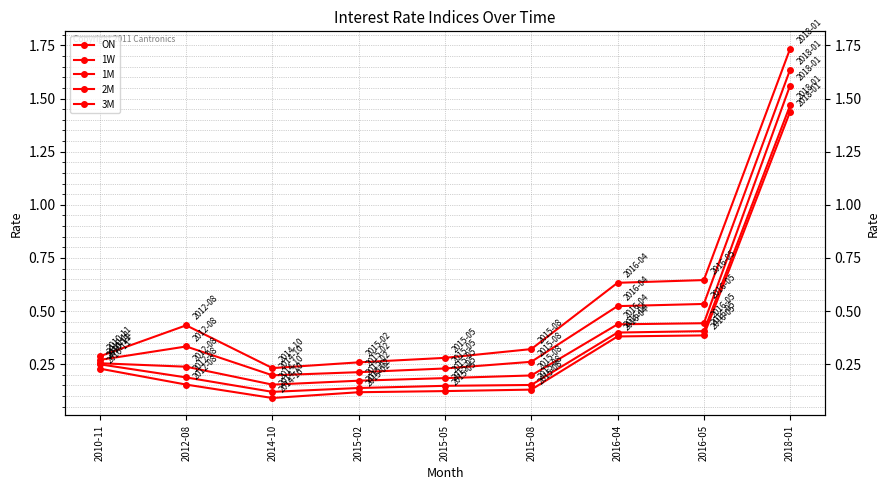

Read the 1W value at 2016-05.

0.4